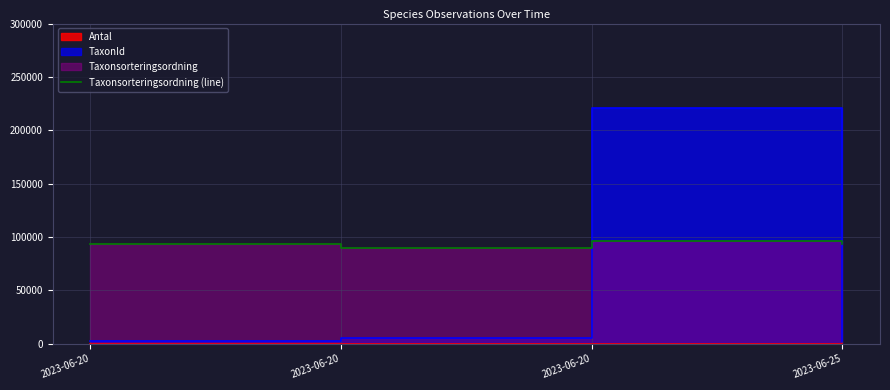

Reading left to right, extract all data points from this chart.

93375	89410	96334	93375